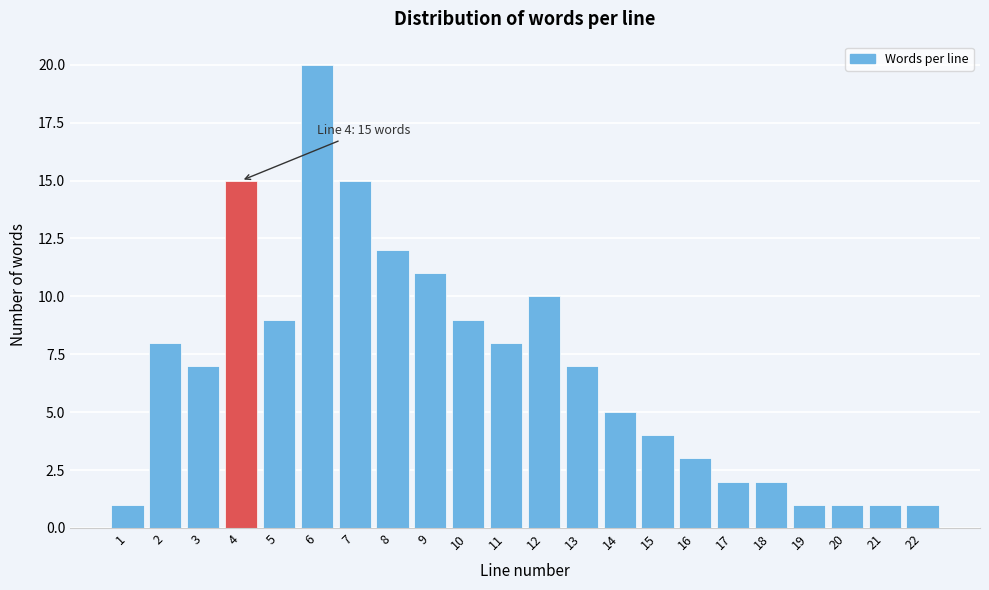

Reading left to right, list all the values displayed in this chart.

1	8	7	15	9	20	15	12	11	9	8	10	7	5	4	3	2	2	1	1	1	1